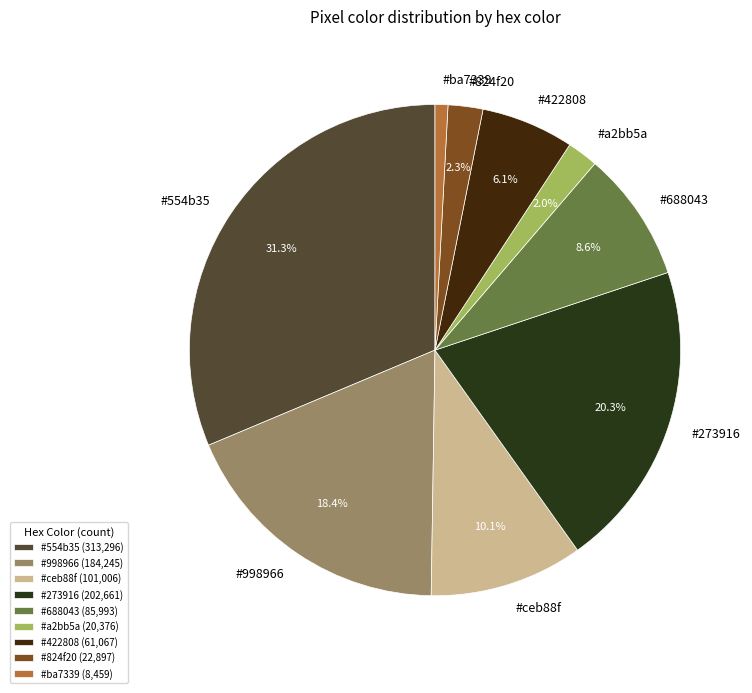

Count the number of slices in the pie.

9